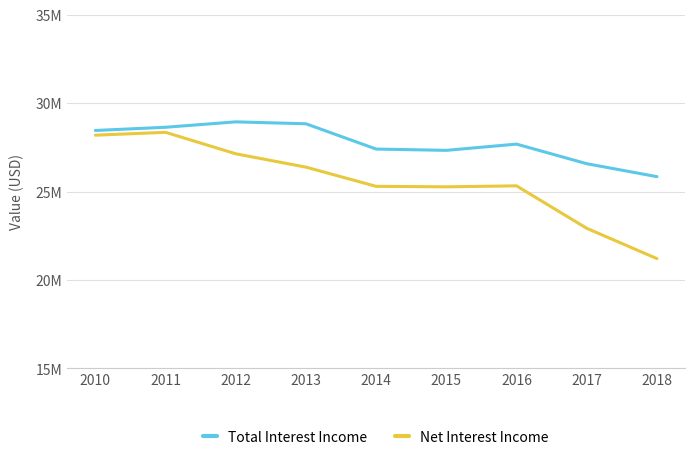

What value does the Total Interest Income series have at 2018, to the nearest 10?

25849000